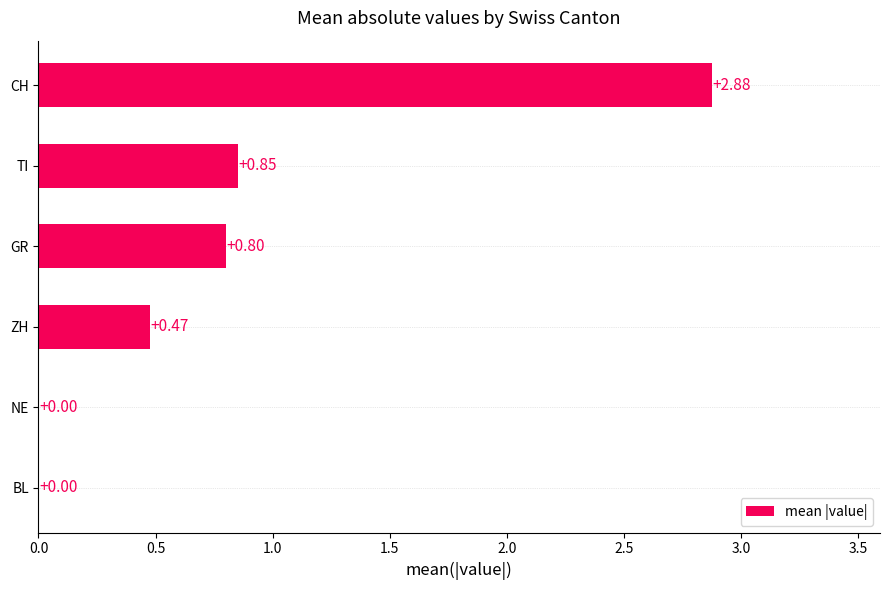

What is the sum of the values at NE and GR?

0.8